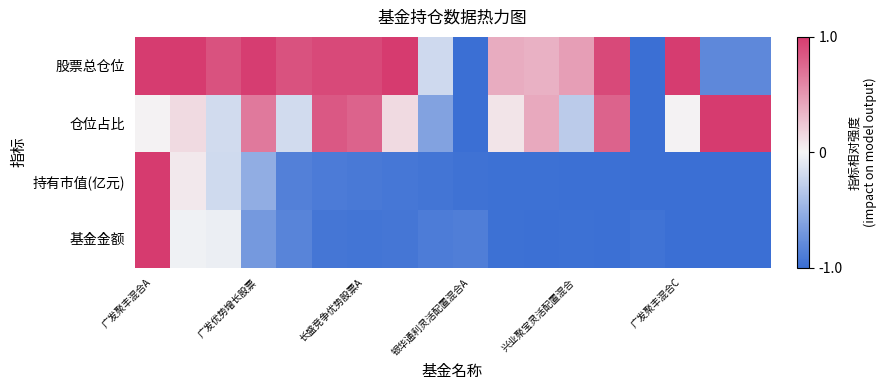

Which series has the largest total across all categories?

股票总仓位